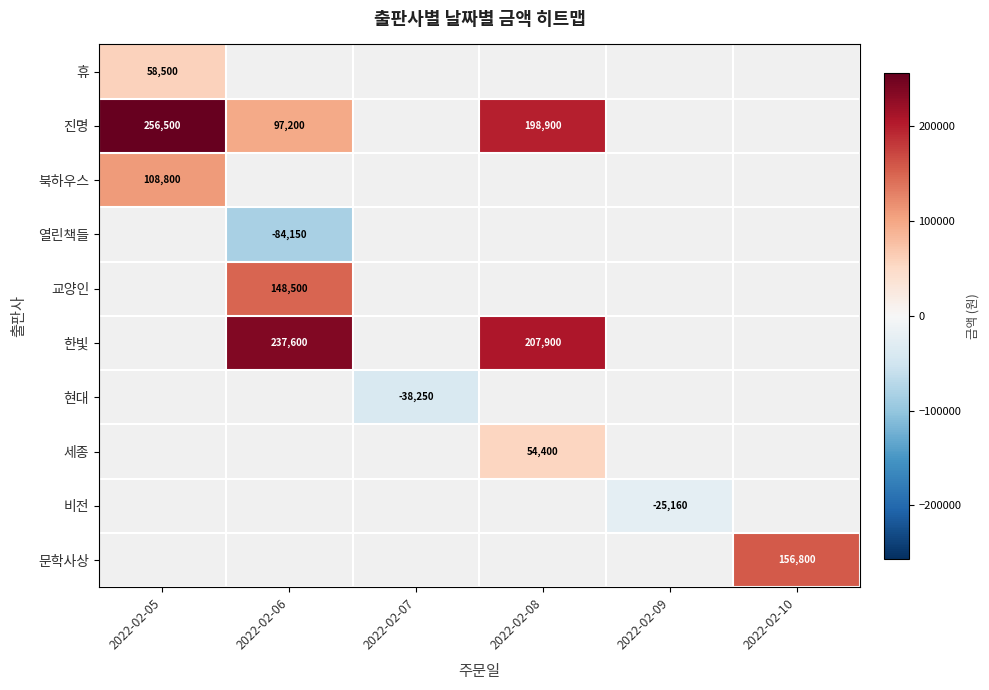

Which category has the highest value across all series?

2022-02-05